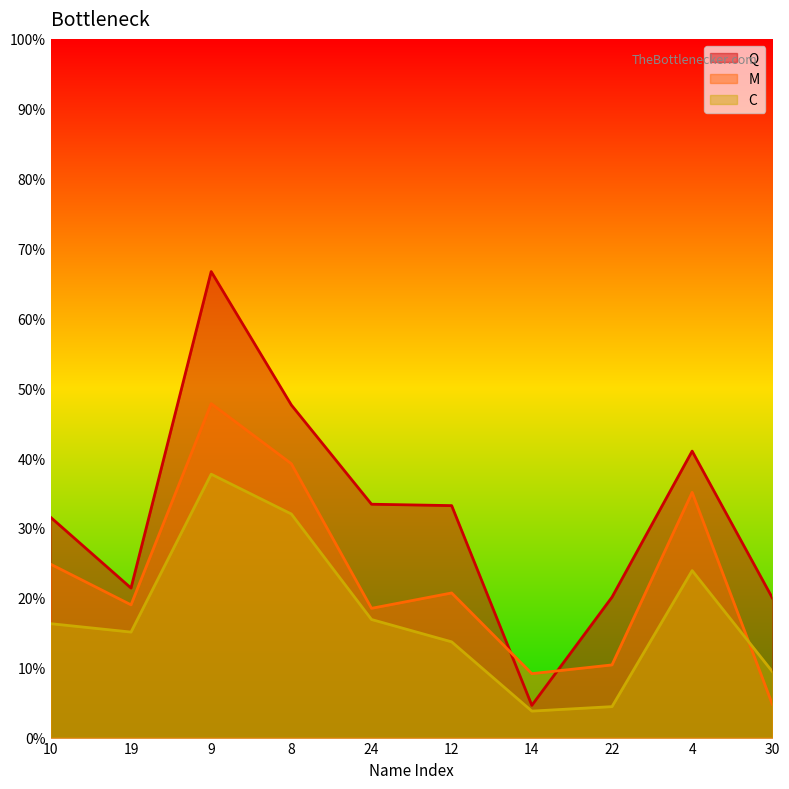

Rank the series by their maximum value, from lowest to highest.

C, M, Q